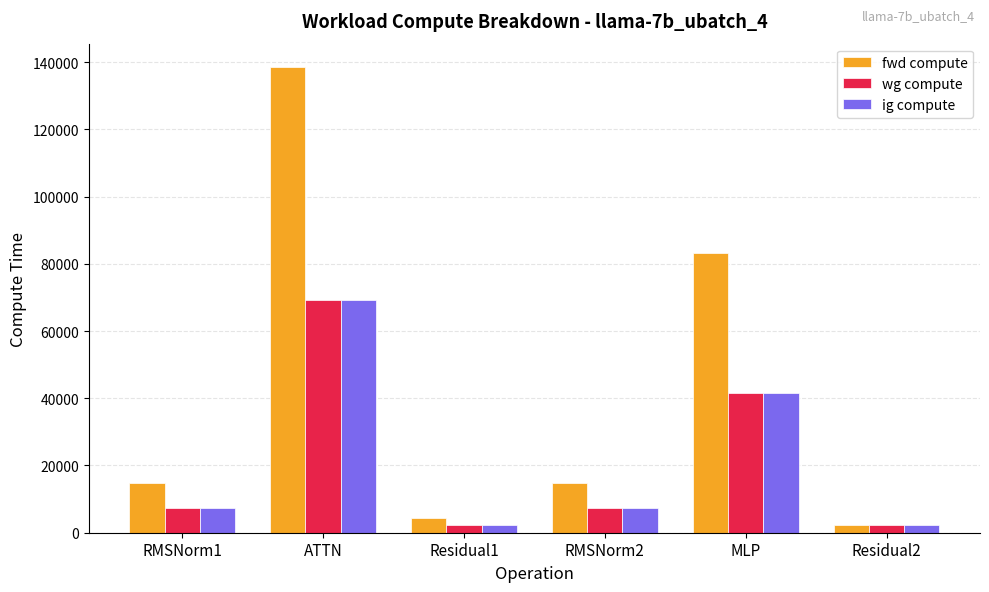

What is the sum of the ig compute values at RMSNorm2 and ATTN?

76619.1